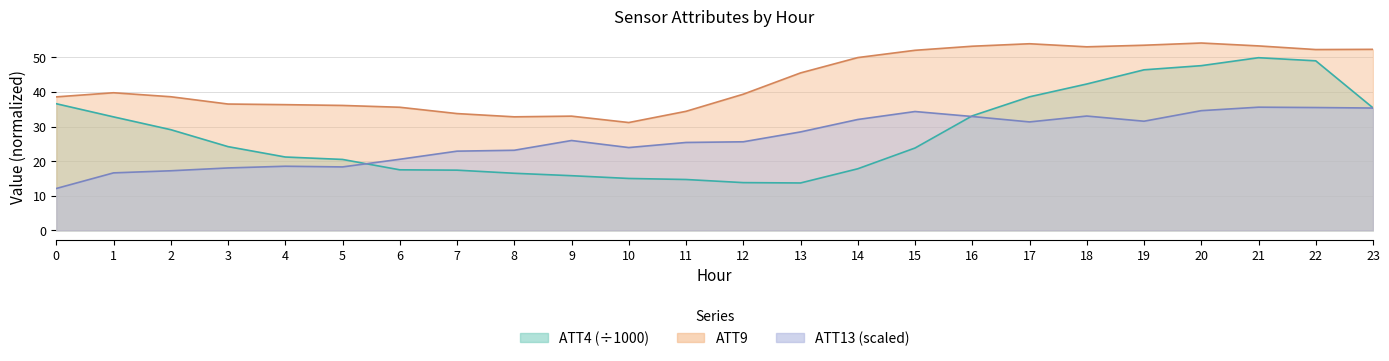

Between 3 and 17, which series saw the biggest shift?

ATT9